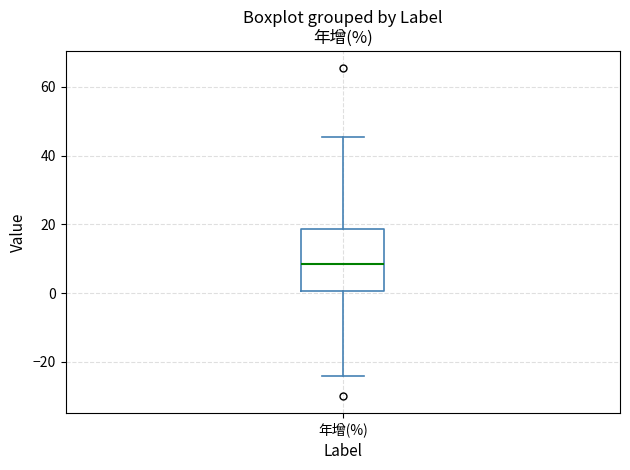

Where does the median line of the box for 年增(%) sit on the y-axis? The values are not printed on the chart, so give them approximately, as read against the axis.

8